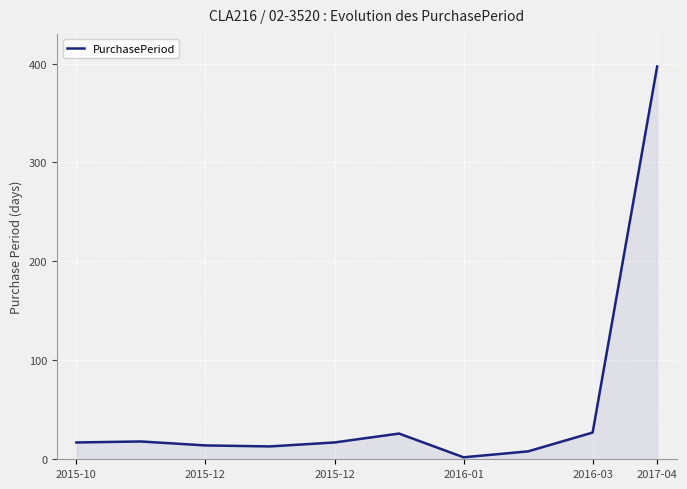

What is the maximum value shown in the chart?

397